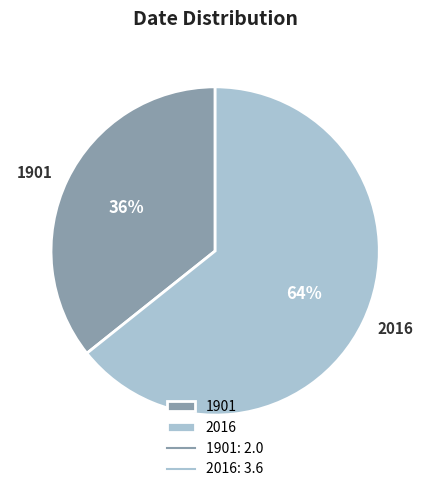

Which category has the smallest portion of the pie?

1901